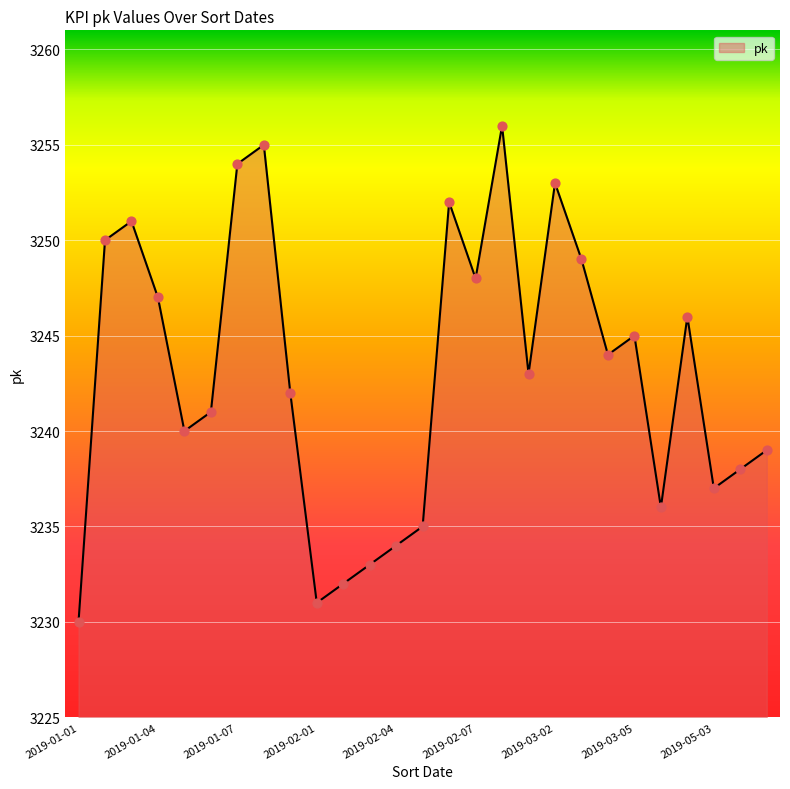

What is the difference between the maximum and minimum values?

26